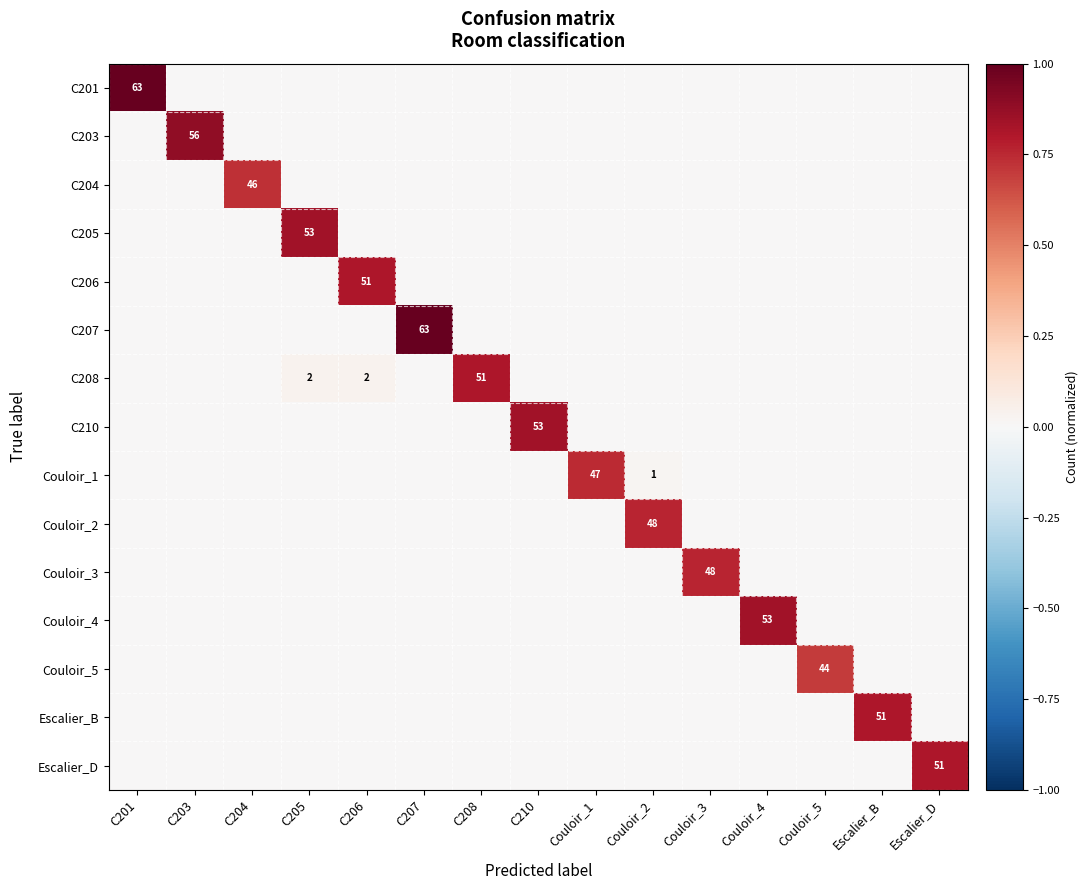

What is the difference between the C203 values at C207 and C203?

0.9